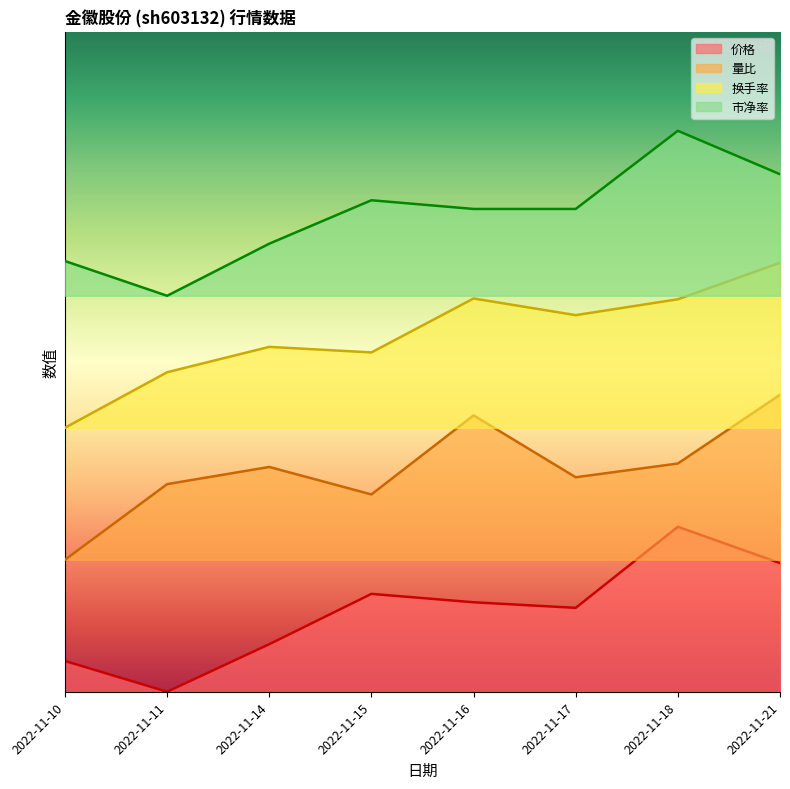

Reading left to right, what are all the values shown in this chart?

价格: 0.9	0.0	1.4	3.0	2.7	2.5	5.0	3.9
量比: 4.0	6.3	6.8	6.0	8.4	6.5	6.9	9.0
换手率: 8.0	9.7	10.5	10.3	11.9	11.4	11.9	13.0
市净率: 13.1	12.0	13.6	14.9	14.6	14.6	17.0	15.7